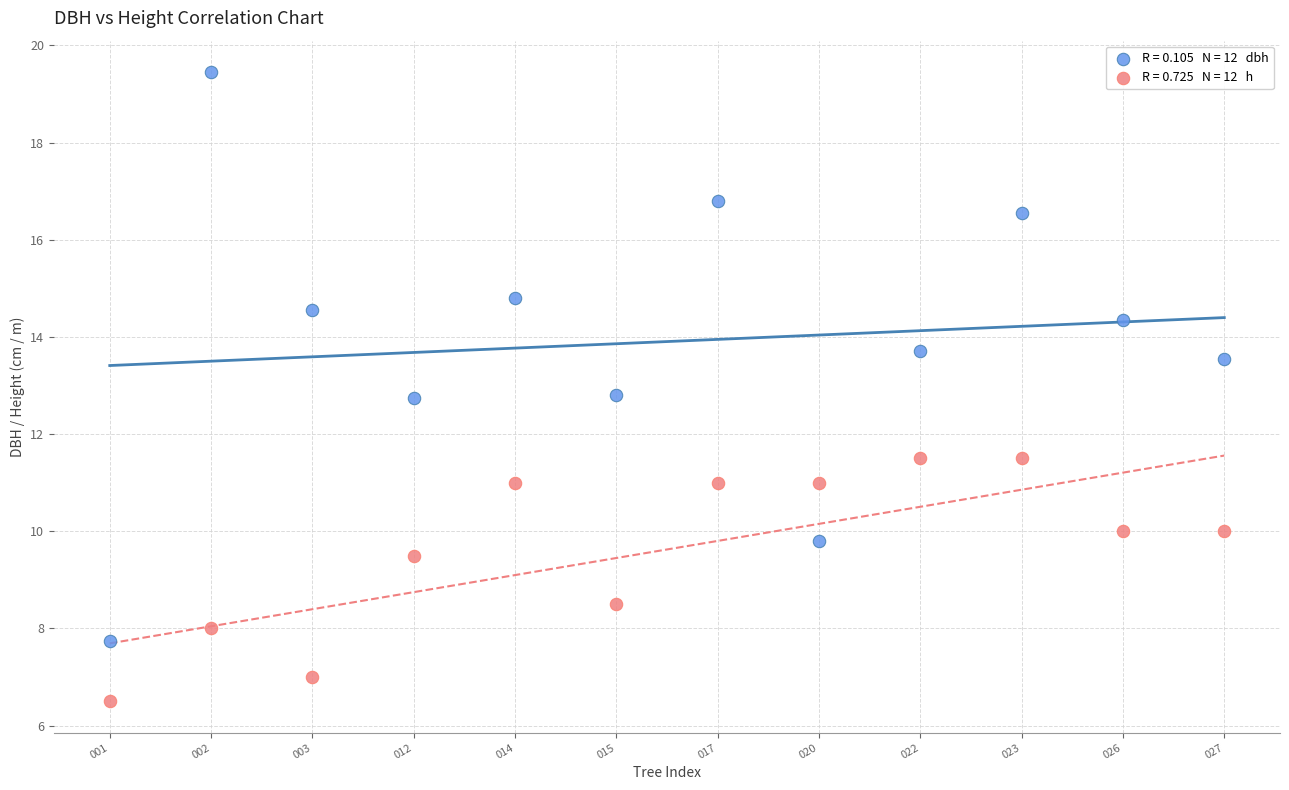

How many data points are displayed?

24